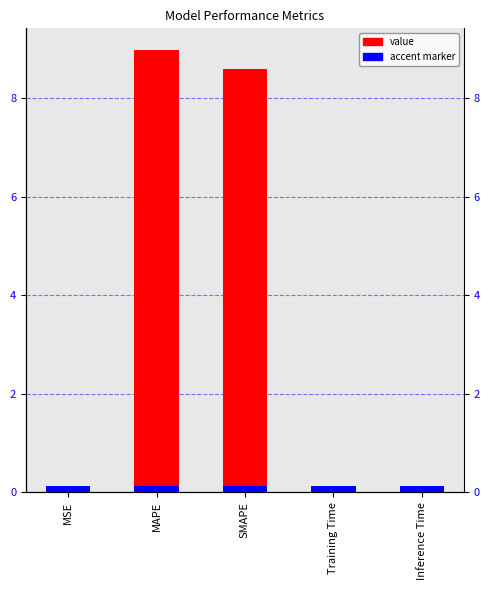

List the labels in order of value, largest first.

MAPE, SMAPE, Inference Time, Training Time, MSE